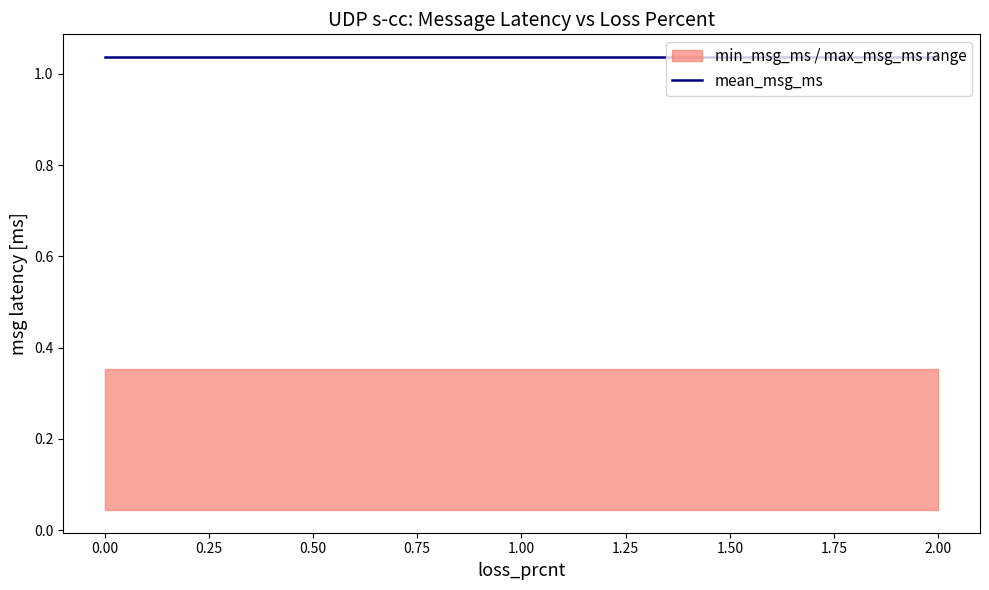

True or false: max_msg_ms has a value of 0.5 at 1.7999999999999998.

False